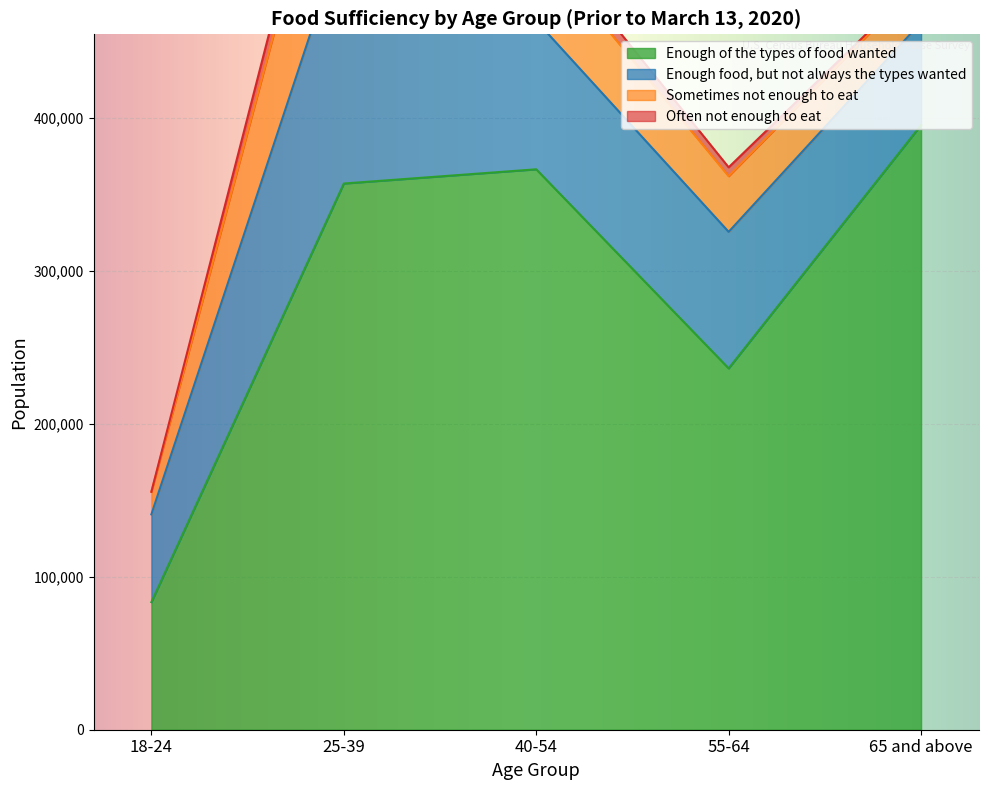

What is the difference between the maximum and minimum values in the Enough of the types of food wanted series?

311922